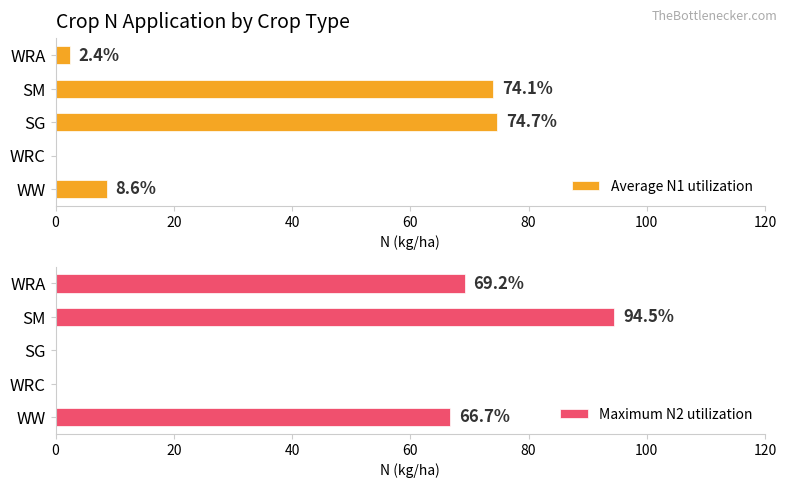

Where is Maximum N2 utilization nearest to the value 47?

WW